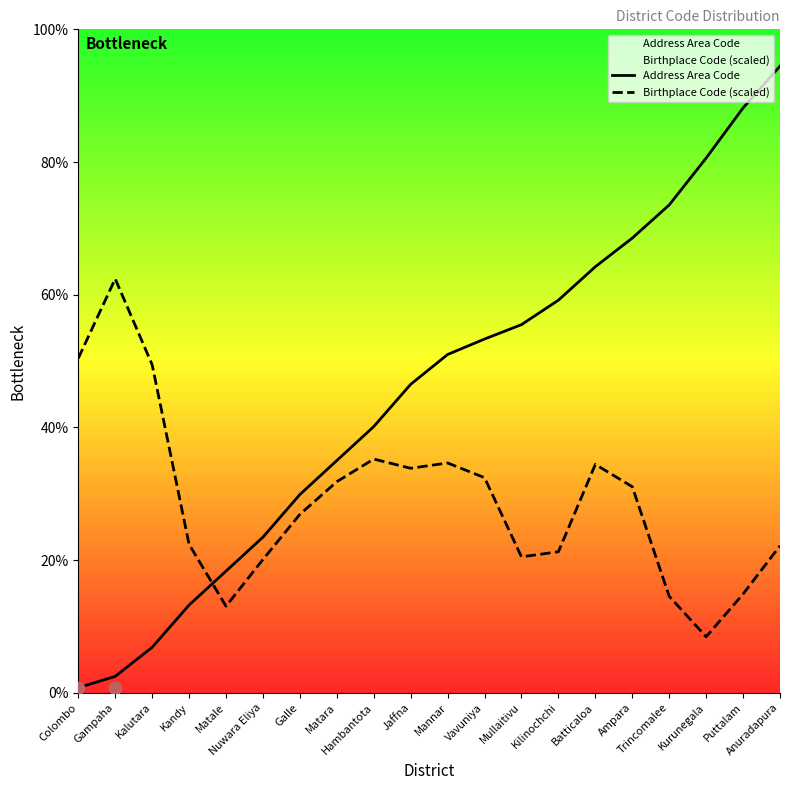

What are all the series names shown in the legend?

Address Area Code, Birthplace Code (scaled)